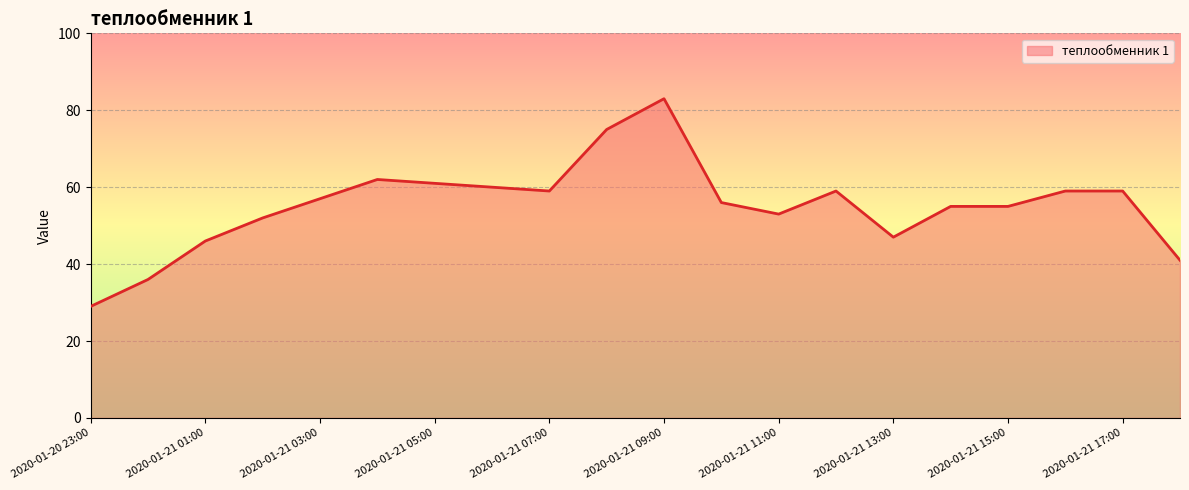

What is the difference between the maximum and minimum values?

54